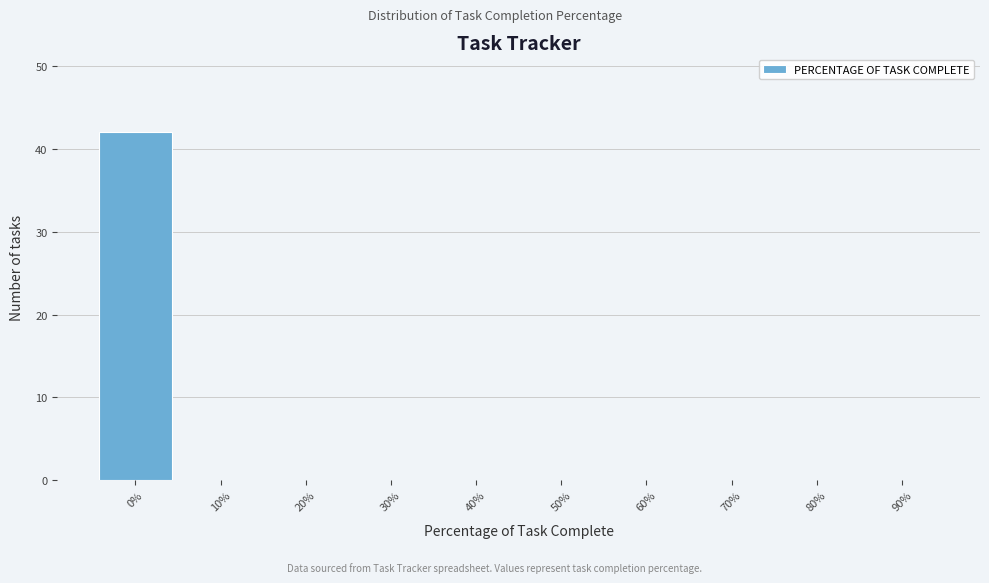

Reading right to left, extract all data points from this chart.

90%=0	80%=0	70%=0	60%=0	50%=0	40%=0	30%=0	20%=0	10%=0	0%=42